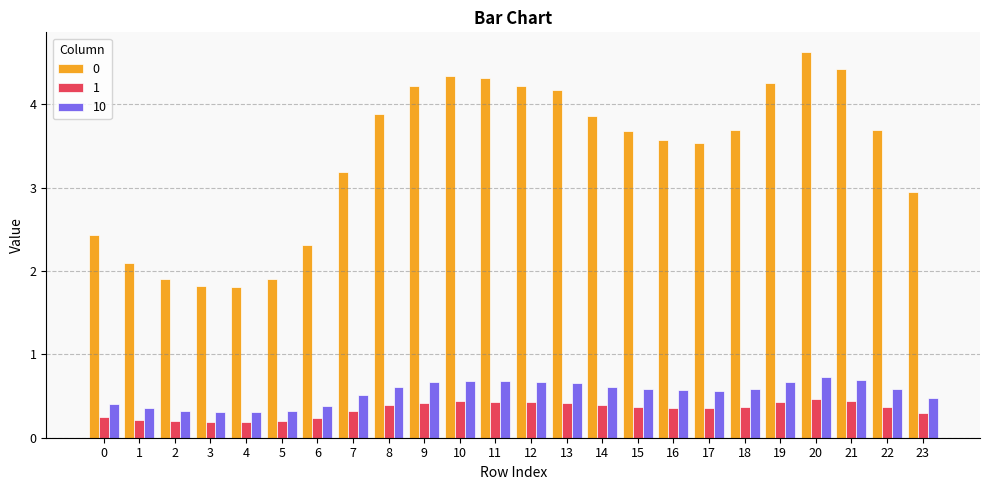

At 13, list the series in order from smallest to largest.

1, 10, 0